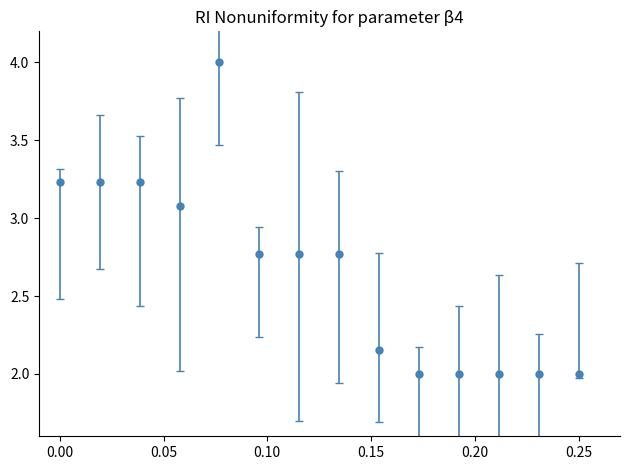

What is the difference between the maximum and minimum values?

2.0